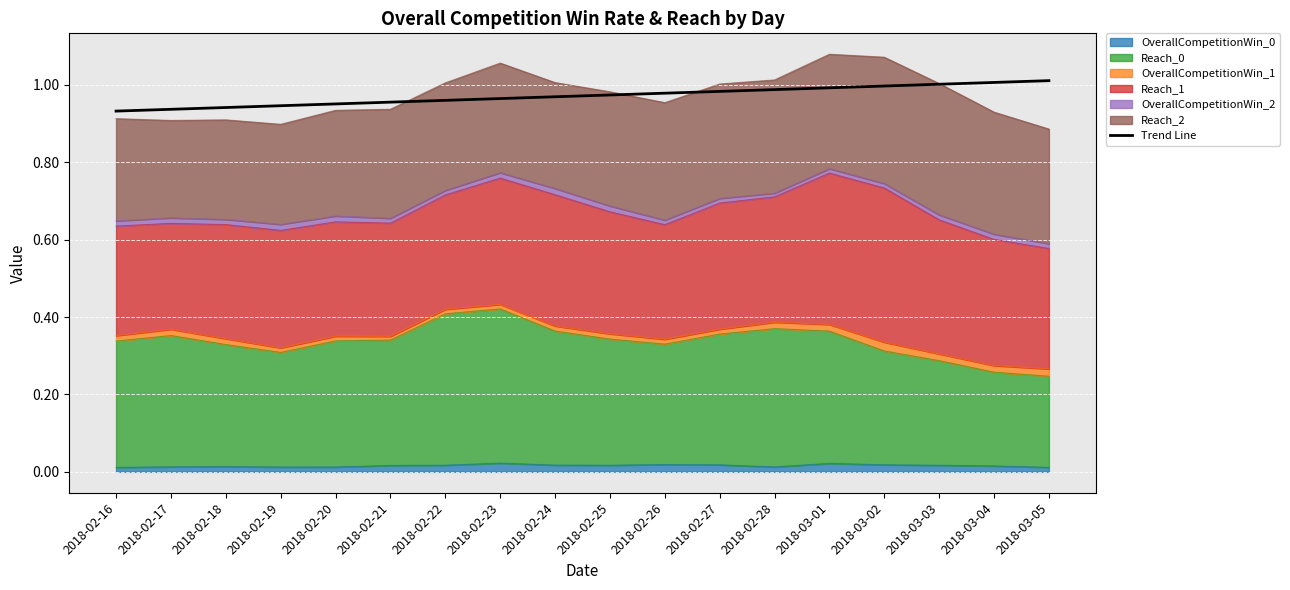

Reading right to left, extract all data points from this chart.

1.0	1.0	1.0	1.0	1.0	1.0	1.0	1.0	1.0	1.0	1.0	1.0	1.0	1.0	0.9	0.9	0.9	0.9